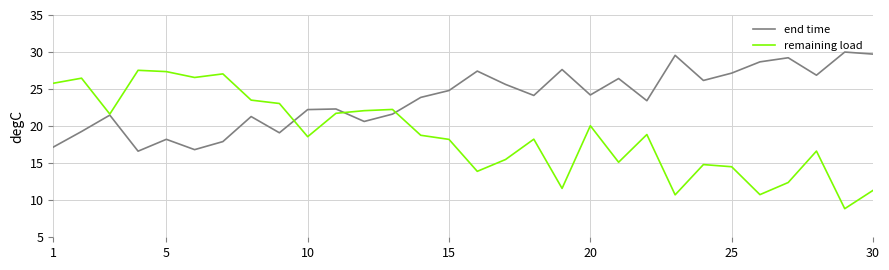

What is the maximum value for end time?

30.0